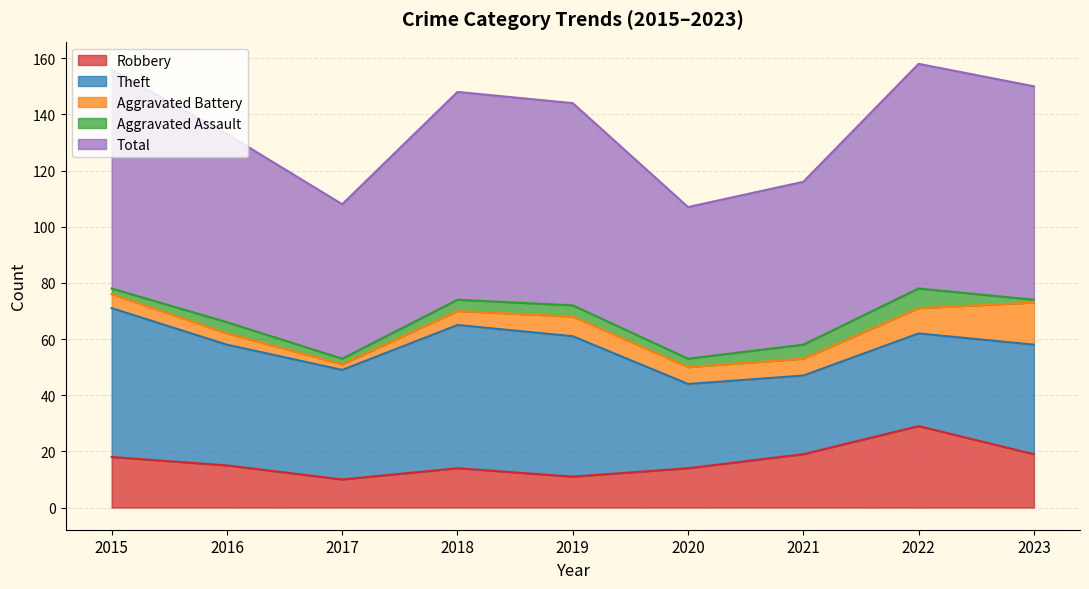

True or false: Total has a value of 67 at 2016.

True